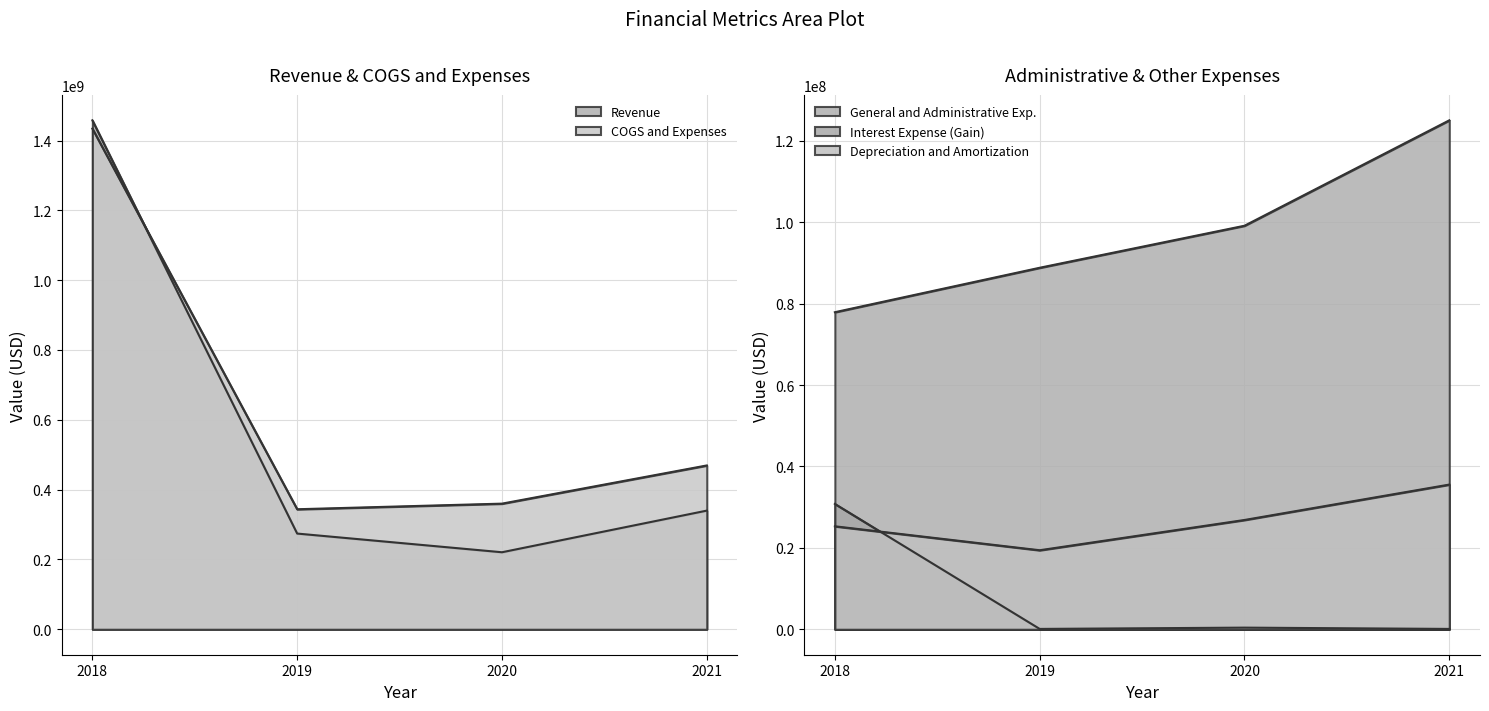

True or false: Revenue and COGS and Expenses intersect in this chart.

True